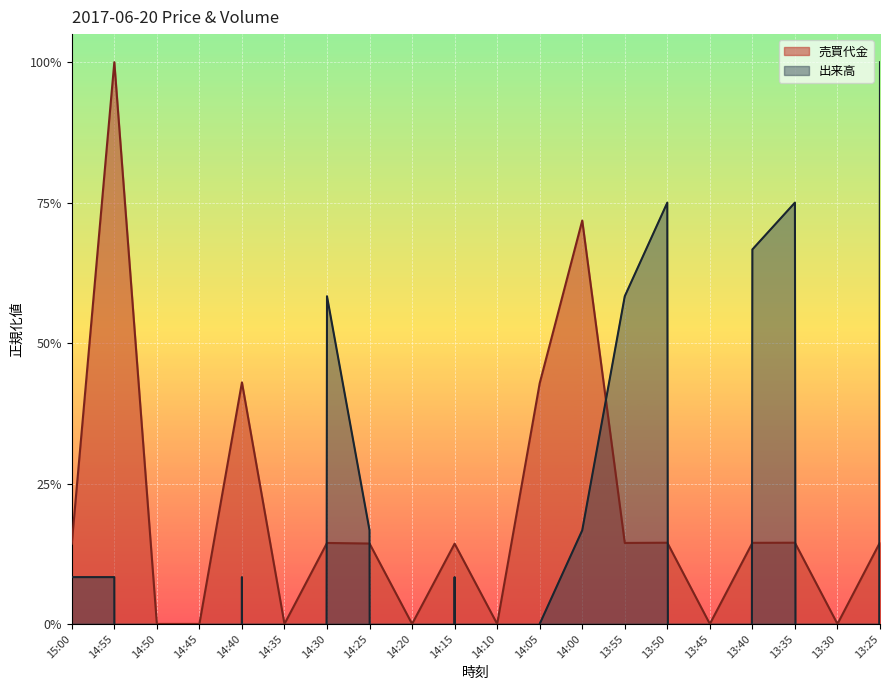

List the series in order of their overall mean, highest first.

売買代金, 出来高